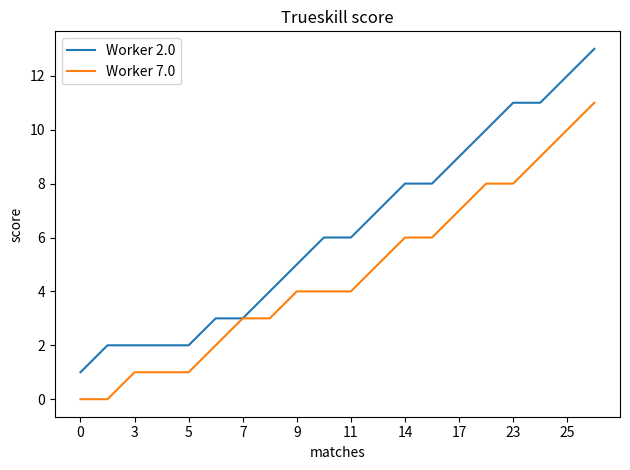

Which series has the largest total across all categories?

Worker 2.0